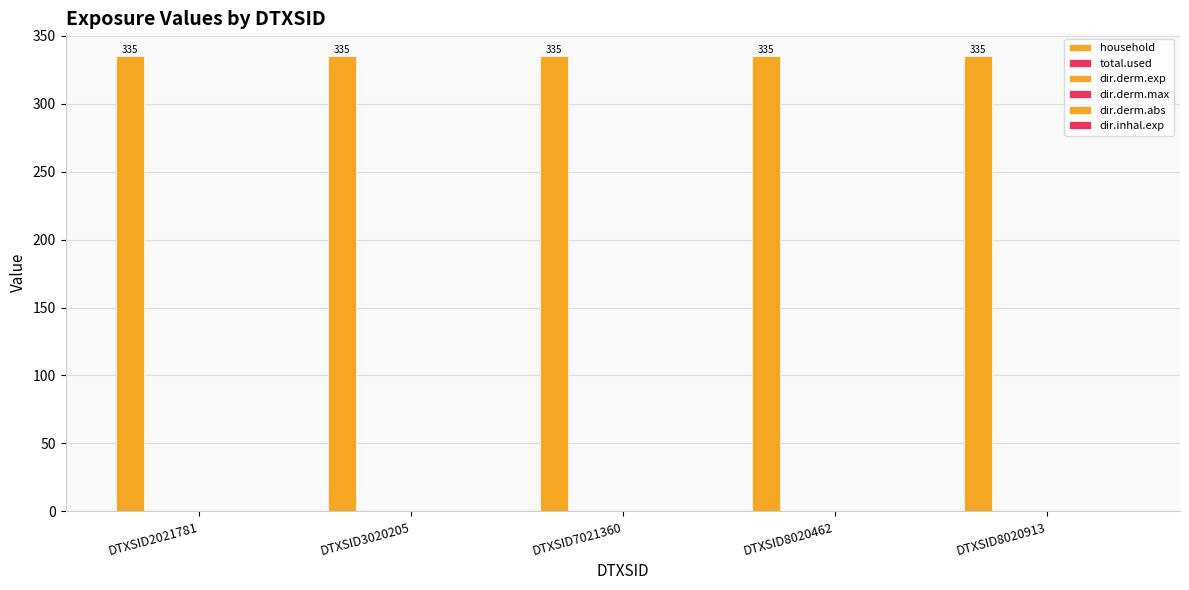

What is the difference between the highest and lowest values at DTXSID8020913?

335